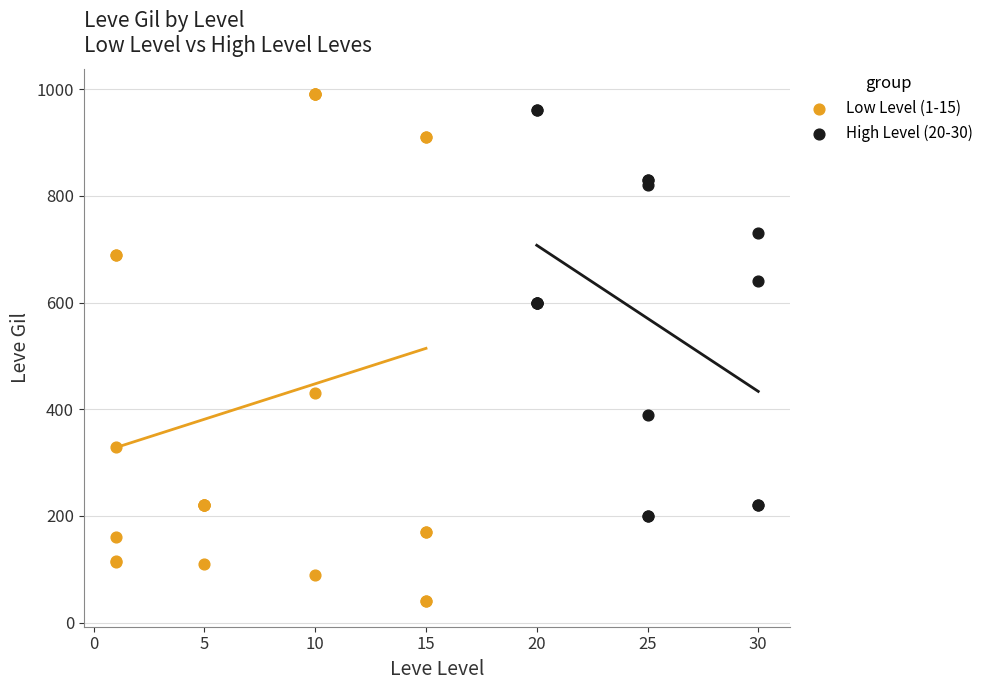

Which series has the widest spread of Y values?

Low Level (1-15)